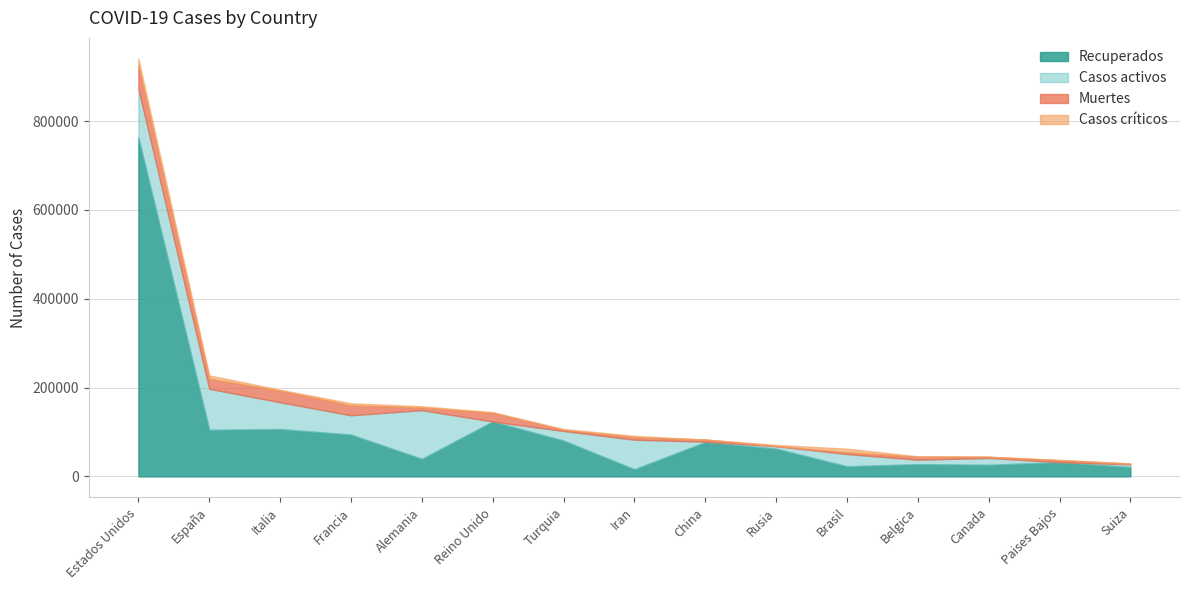

True or false: Casos activos has a value of 7830 at Turquia.

False